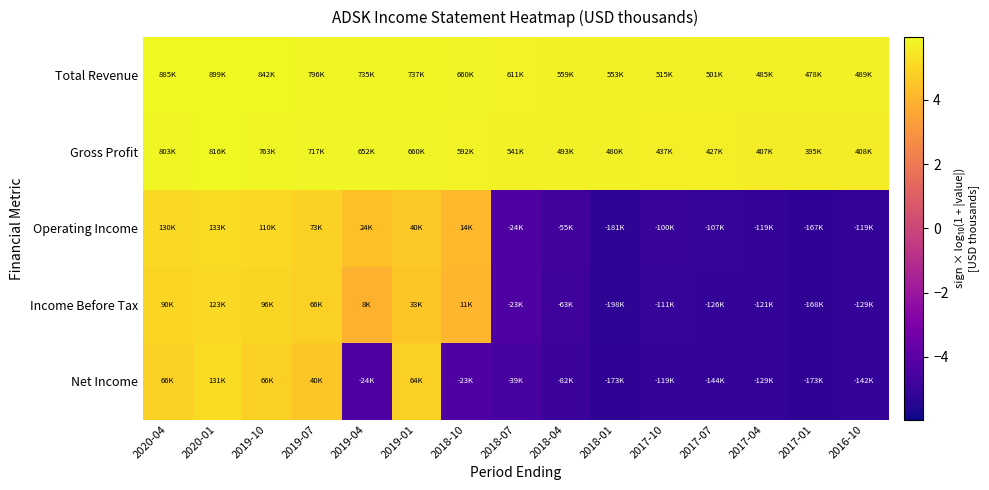

What is the total value across all series at 2016-10?

-4.0